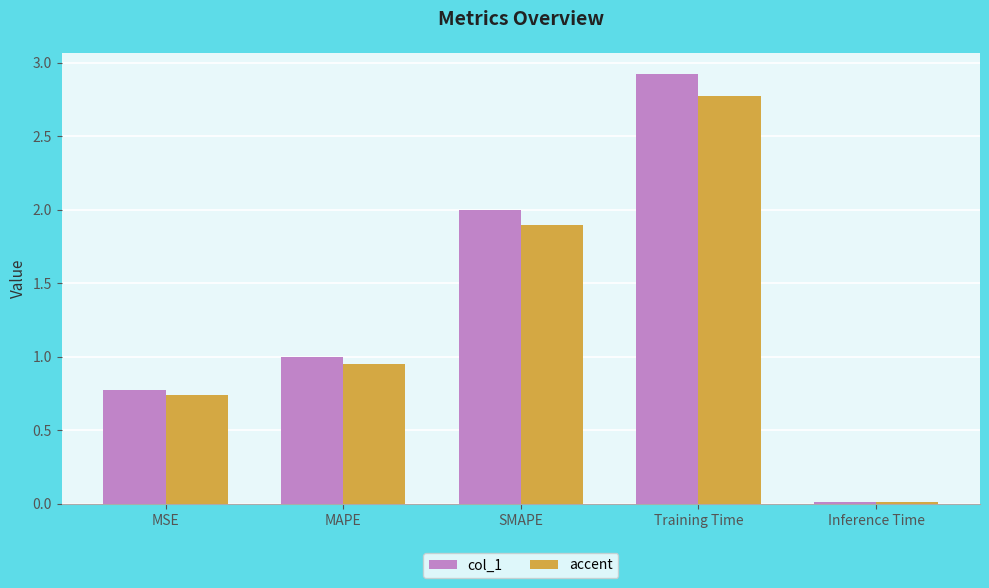

What is the label of the 2nd bar from the right?

Training Time